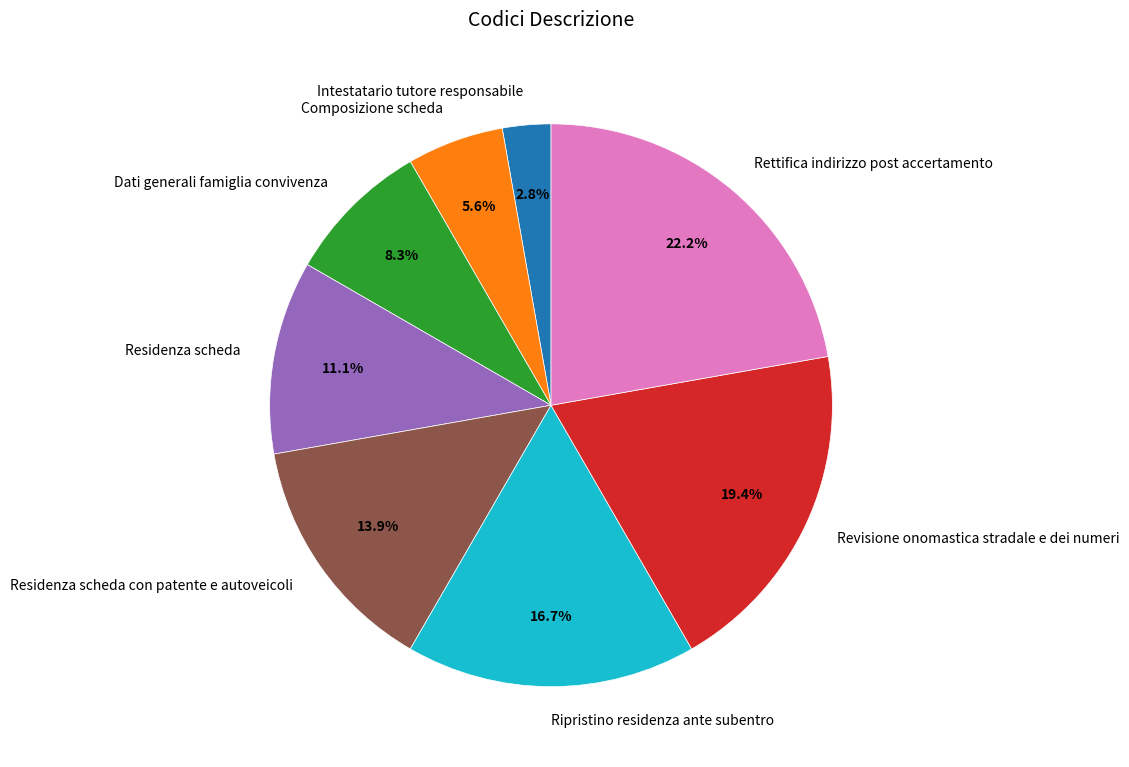

To the nearest percent, what is the average slice percentage?

12%